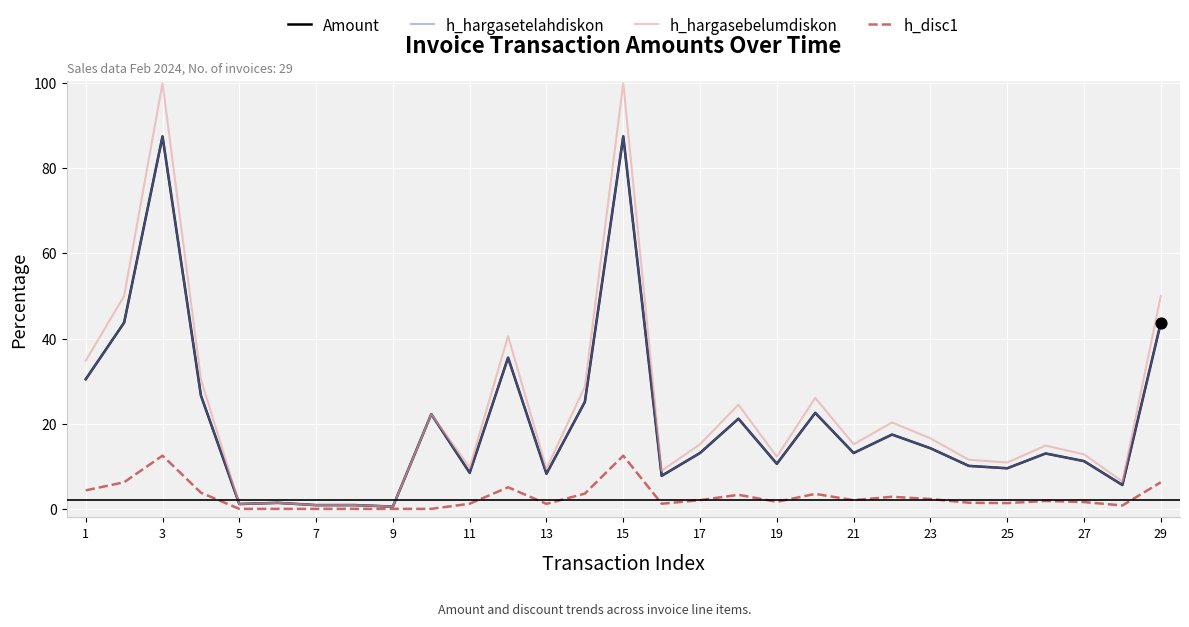

Is this an area chart (filled region under the line)?

No